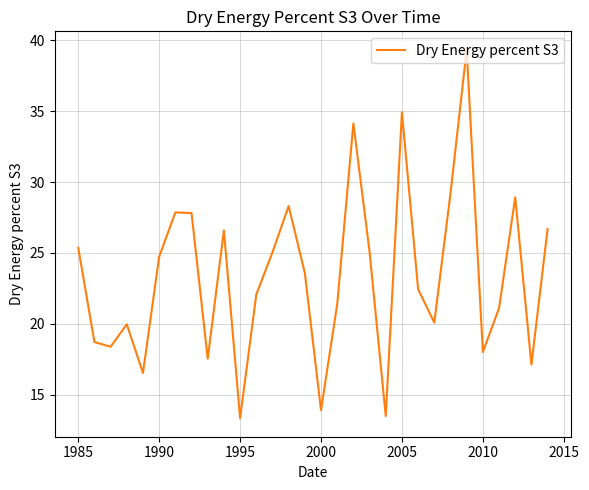

What is the smallest value displayed?

13.3